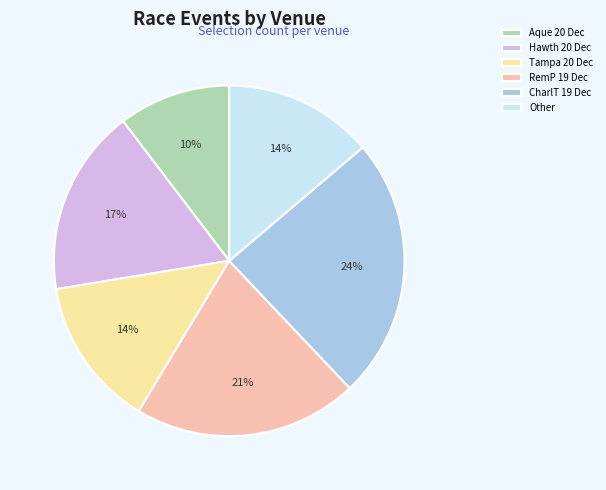

Is it true that Other is 14% of the pie?

True